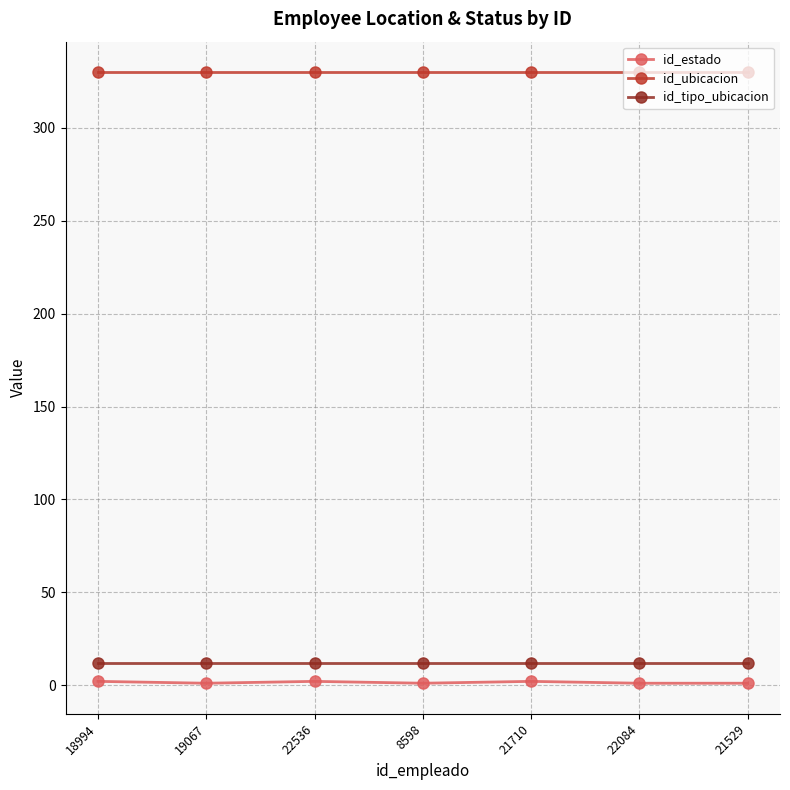

Which series has the largest total across all categories?

id_ubicacion